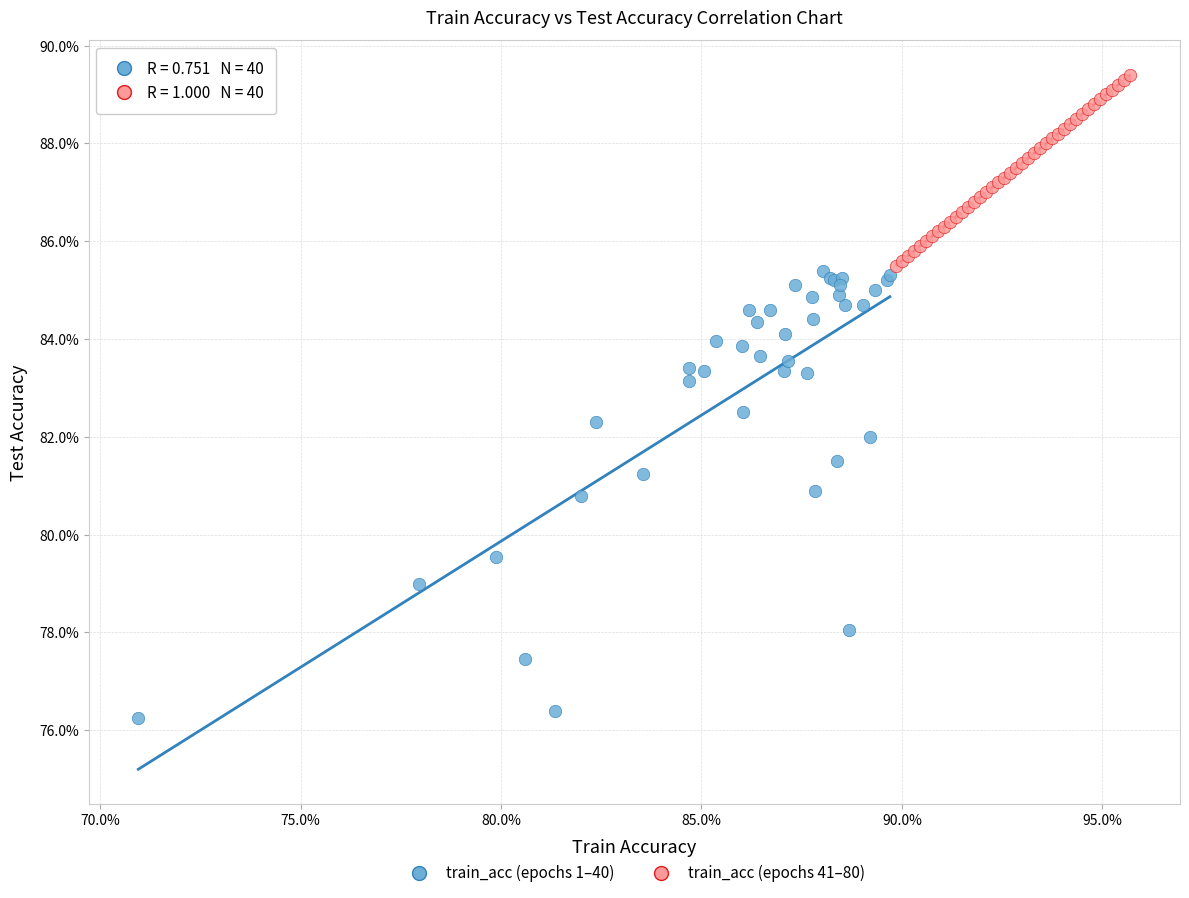

What are all the series names shown in the legend?

train_acc (epochs 1–40), train_acc (epochs 41–80)